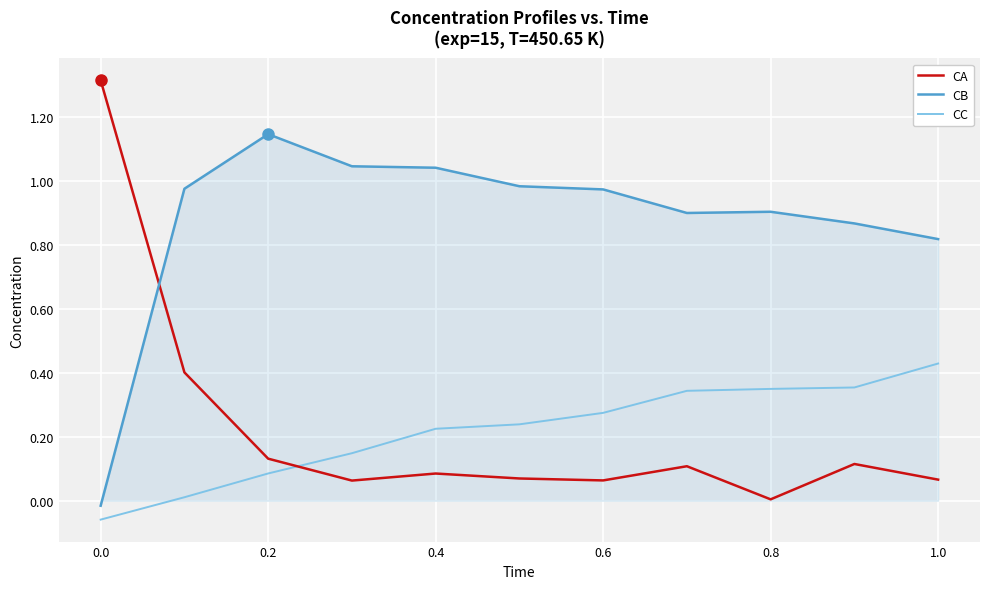

In CB, how many points are lower than both neighbors (excluding endpoints)?

1